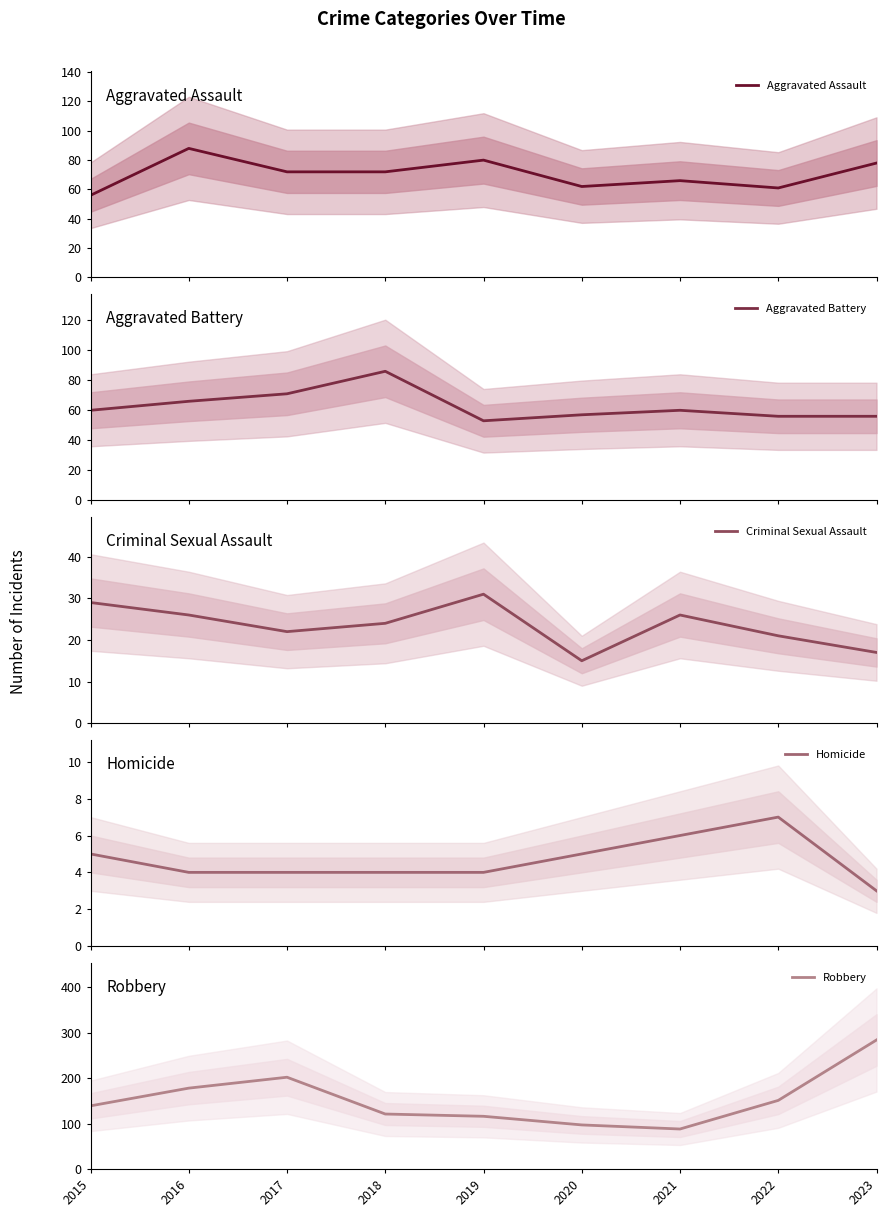

True or false: Aggravated Assault and Criminal Sexual Assault intersect in this chart.

False